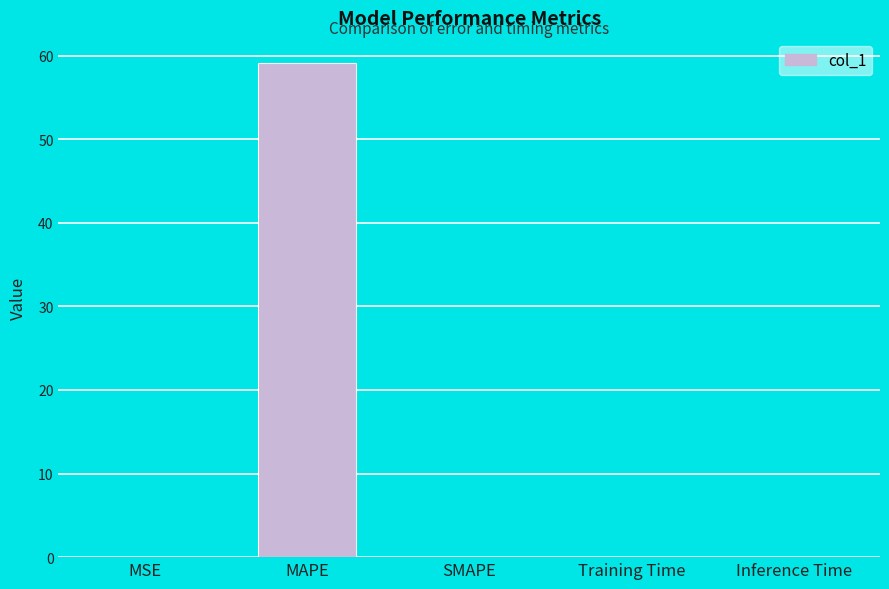

What is the sum of all values?

59.2